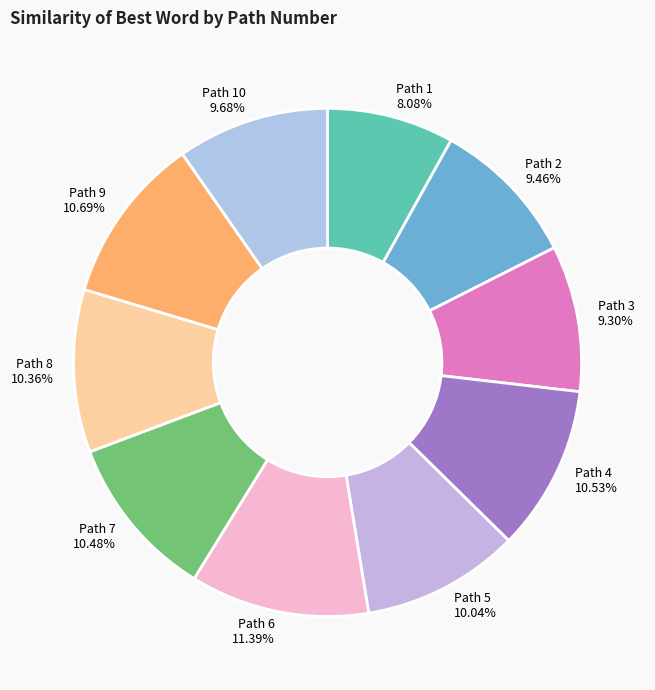

To the nearest percent, what is the difference between the largest and smallest slice percentages?

3%